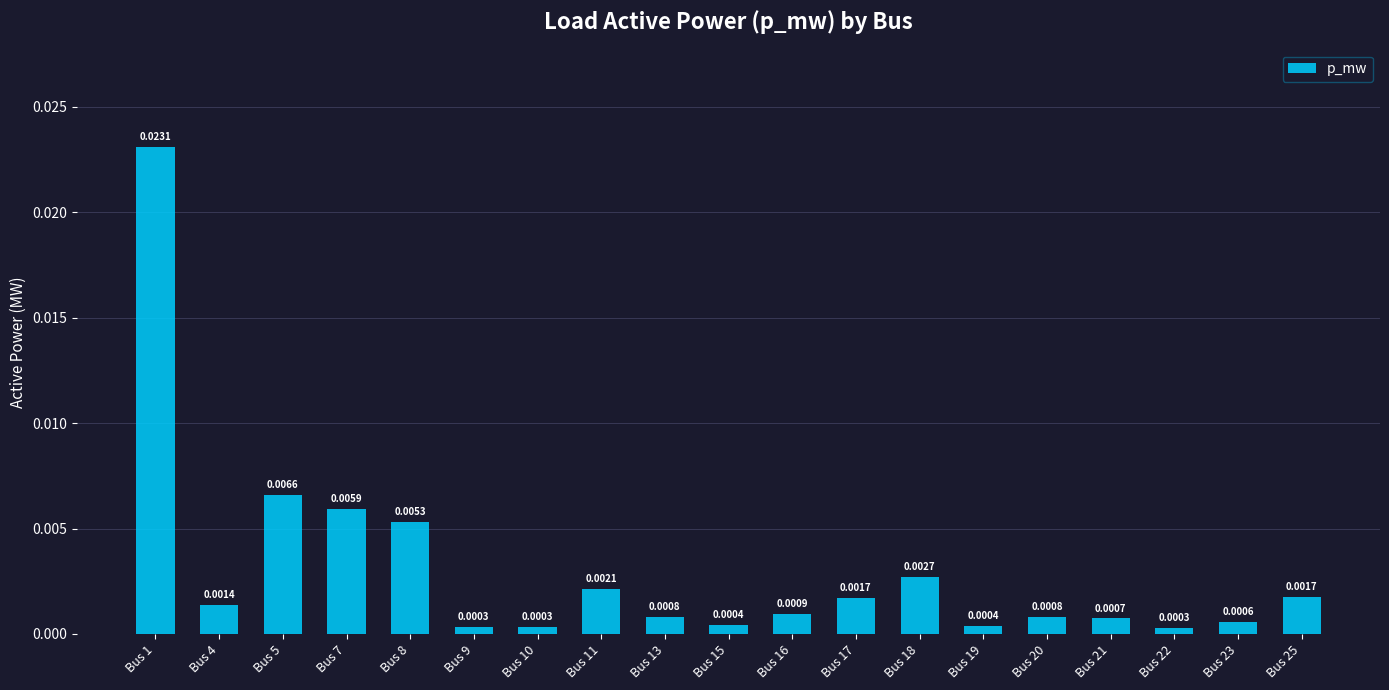

Which has a higher value, Bus 13 or Bus 21?

Bus 13